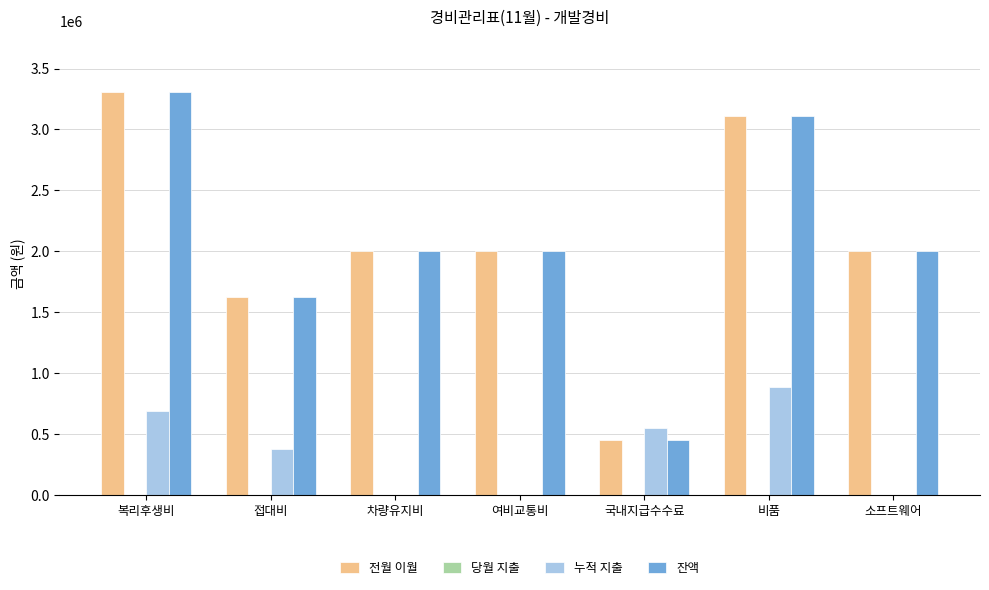

Is the value of 잔액 at 여비교통비 greater than the value of 누적 지출 at 소프트웨어?

Yes